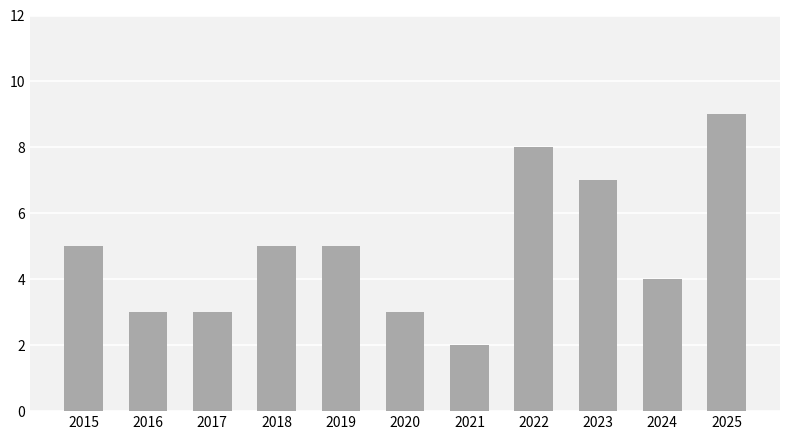

What is the maximum value shown in the chart?

9